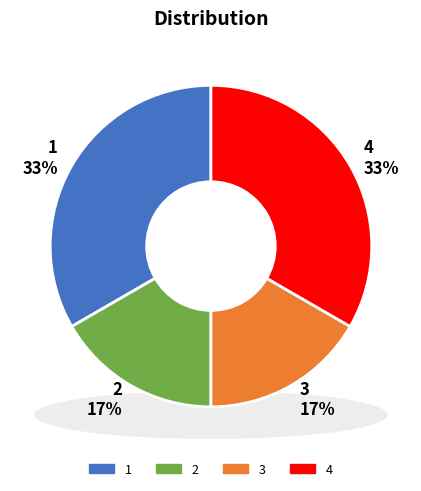

What portion of the pie excludes 2?

83.3%